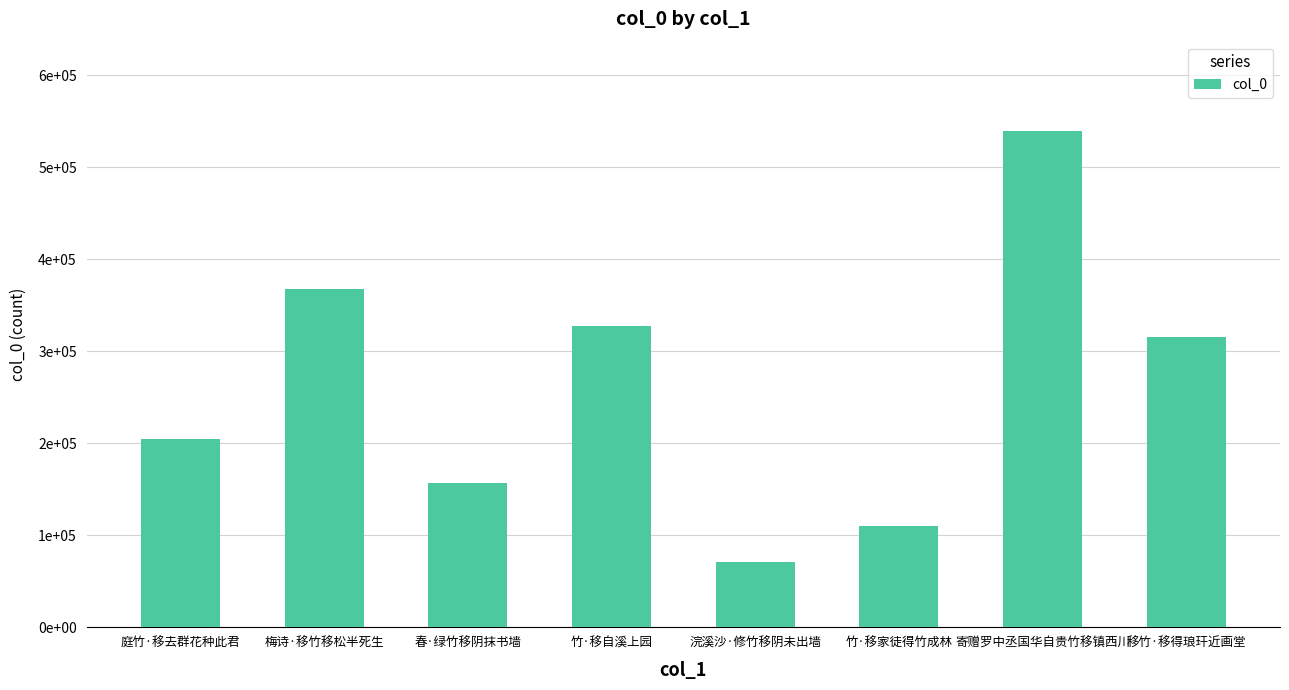

Does the chart contain stacked bars?

No